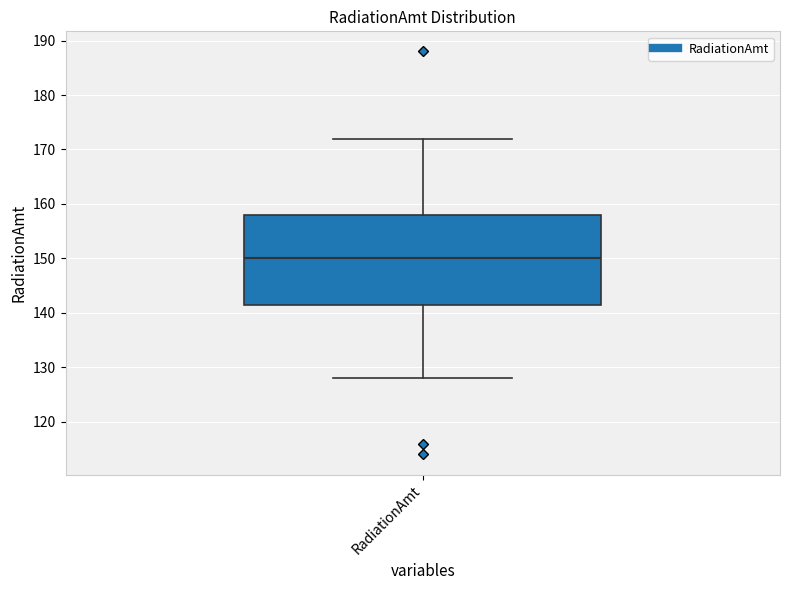

Read this box plot against the y-axis: the position of the median line, the range covered by the box, and the ends of both whiskers. The values are not printed on the chart, so give them approximately, as read against the axis.

median 150, box 142 to 158, whiskers 128 to 172